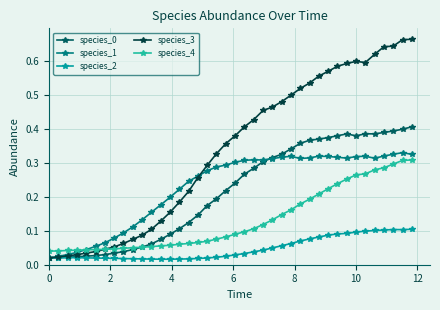

Count the species_4 values in the range 0 to 1.

40